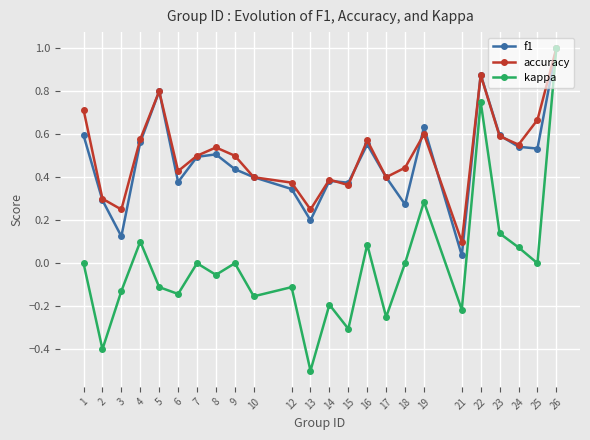

In kappa, how many points are higher than both neighbors (excluding endpoints)?

8